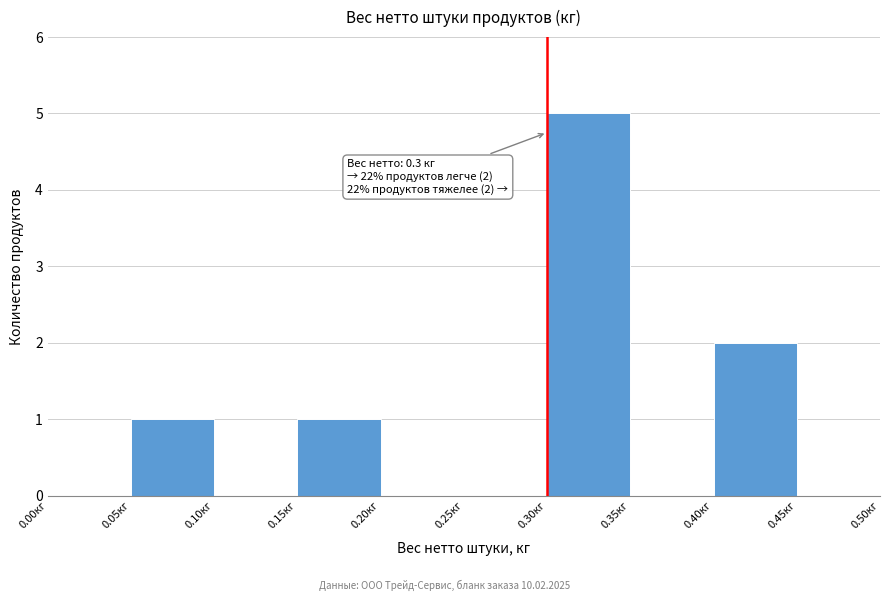

Which range on the x-axis has the tallest bar?

0.30 to 0.35